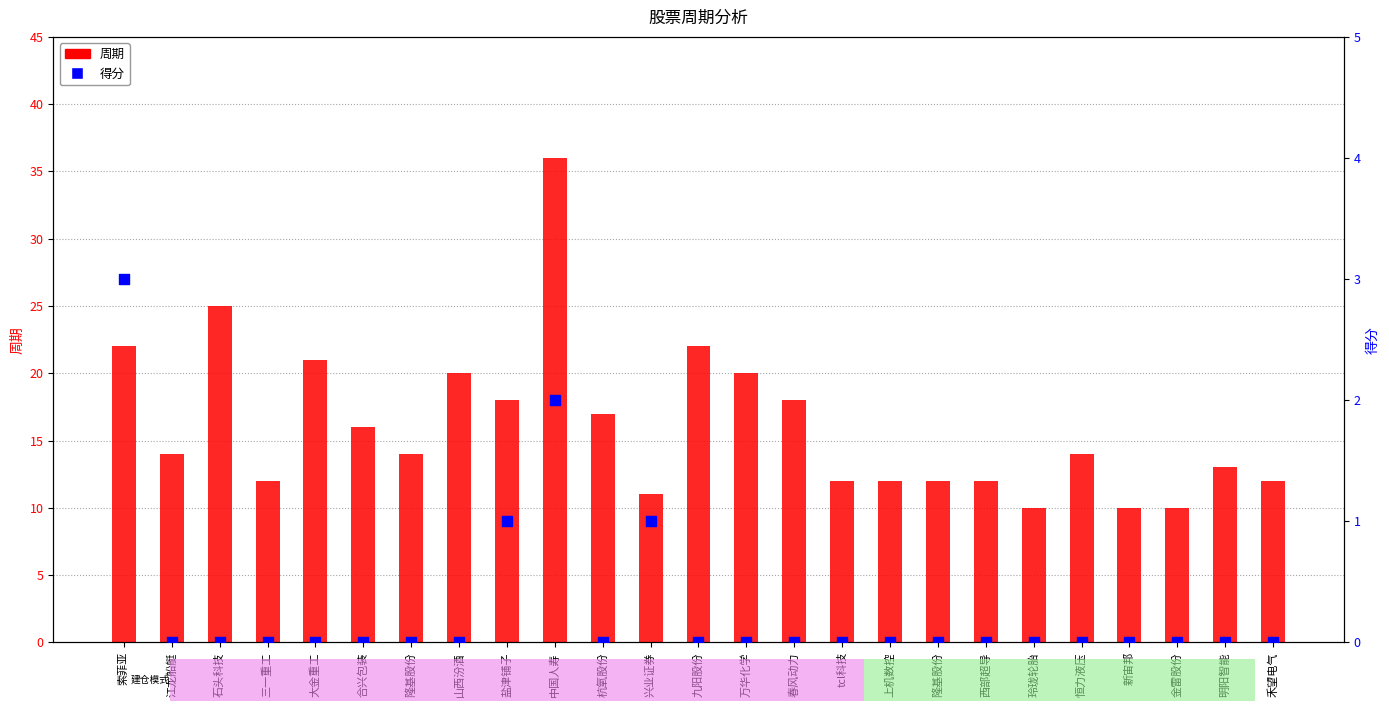

At which category is the sum across all series the highest?

中国人寿